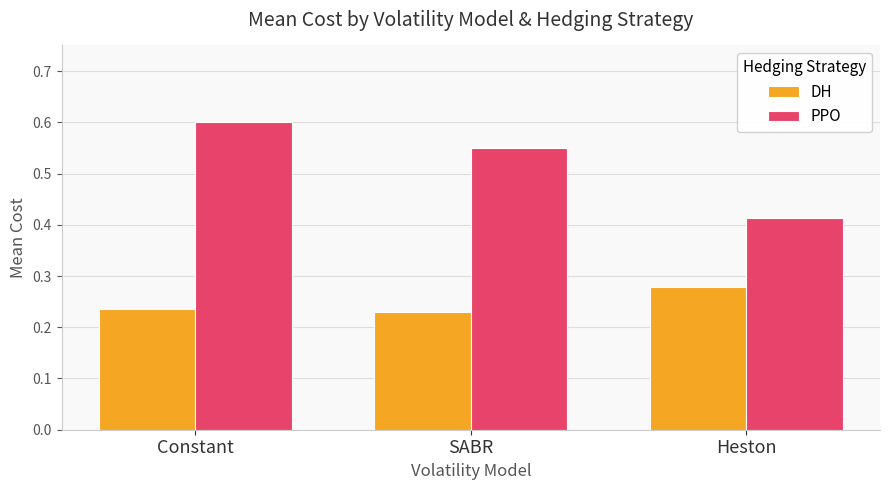

True or false: PPO has a value of 0.4 at Constant.

False